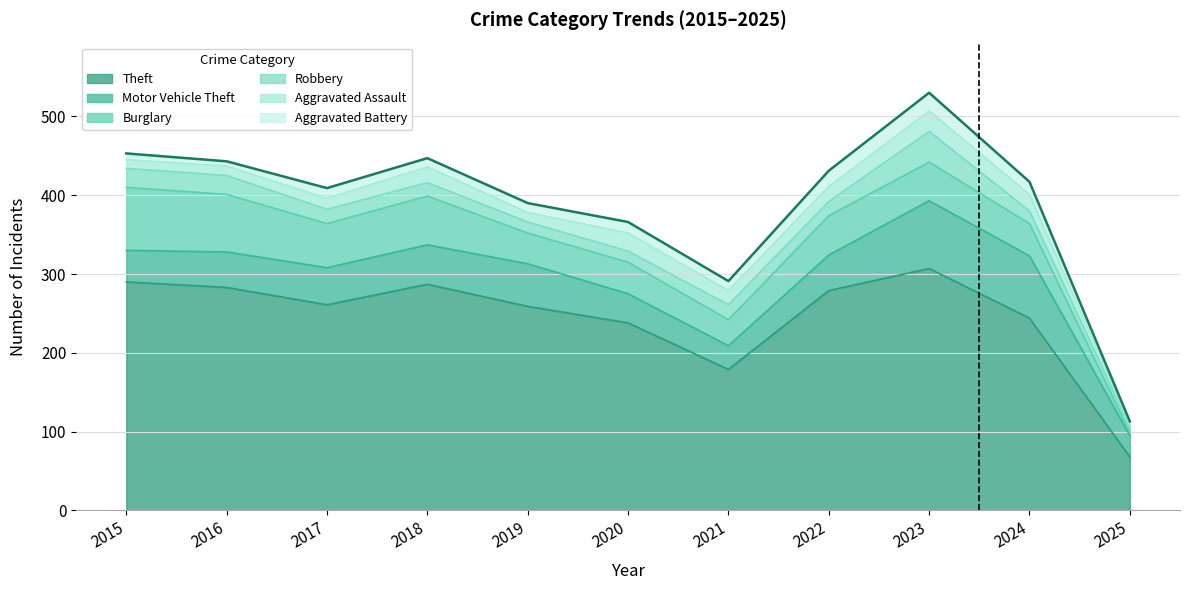

Rank the categories by Motor Vehicle Theft value from highest to lowest.

2023, 2024, 2019, 2018, 2017, 2016, 2022, 2015, 2020, 2021, 2025